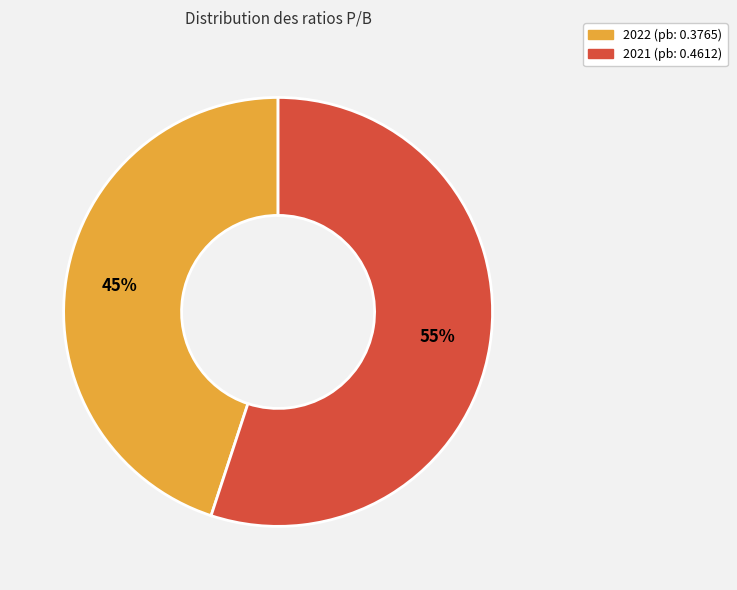

How many slices are in this pie chart?

2